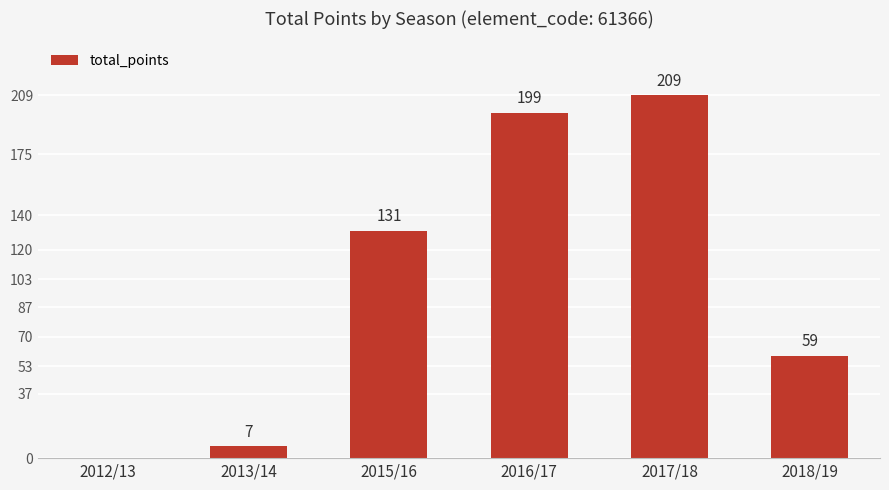

Reading left to right, what are all the values shown in this chart?

2012/13=0	2013/14=7	2015/16=131	2016/17=199	2017/18=209	2018/19=59